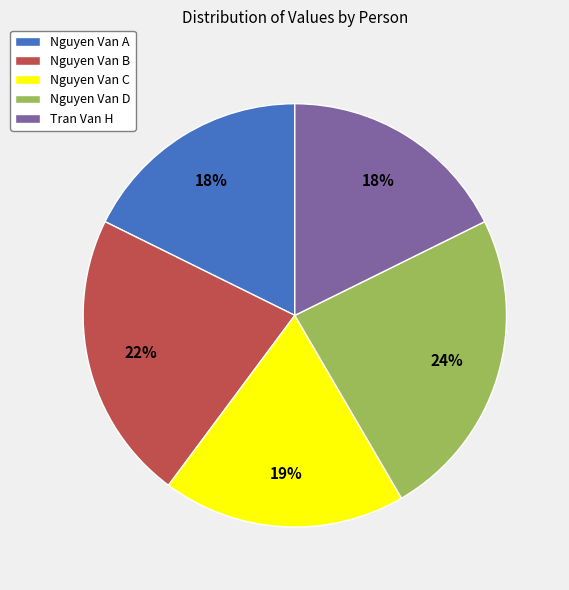

Is it true that Nguyen Van C is 19% of the pie?

True